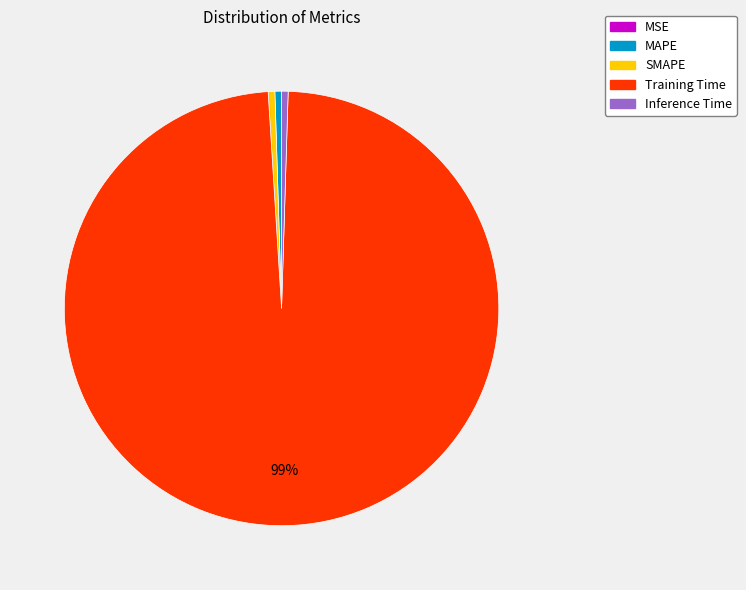

What is the largest slice in the pie chart?

Training Time